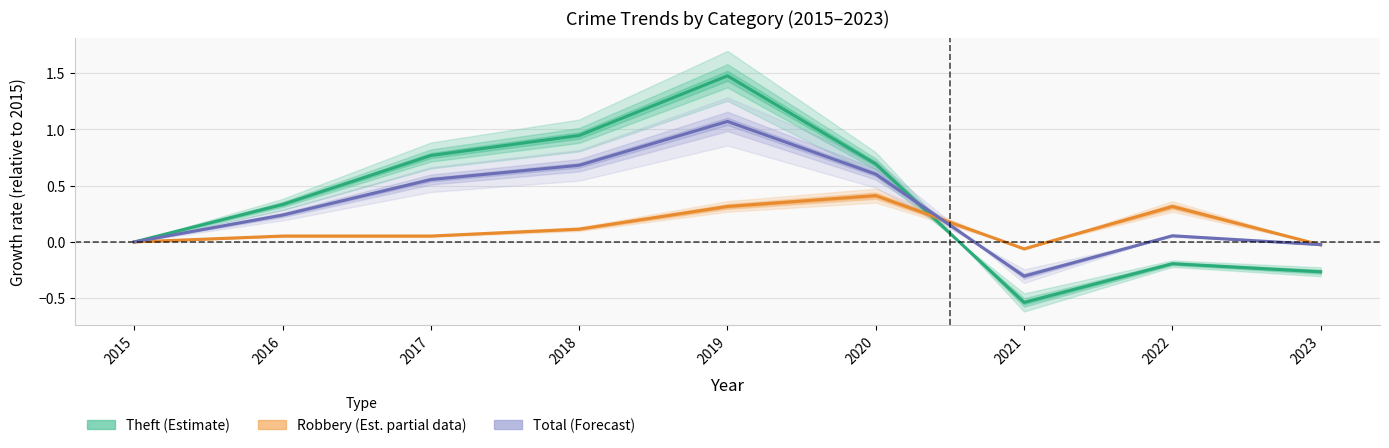

Where is the first local maximum for Total (Forecast)?

2019